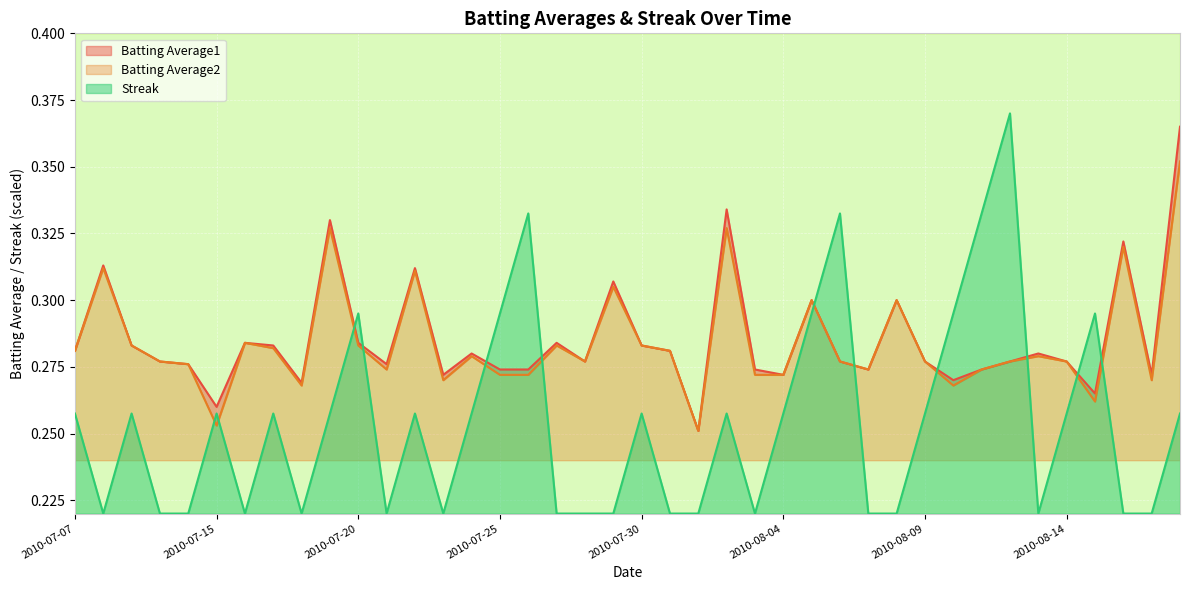

What position from the right is 2010-07-24?

26